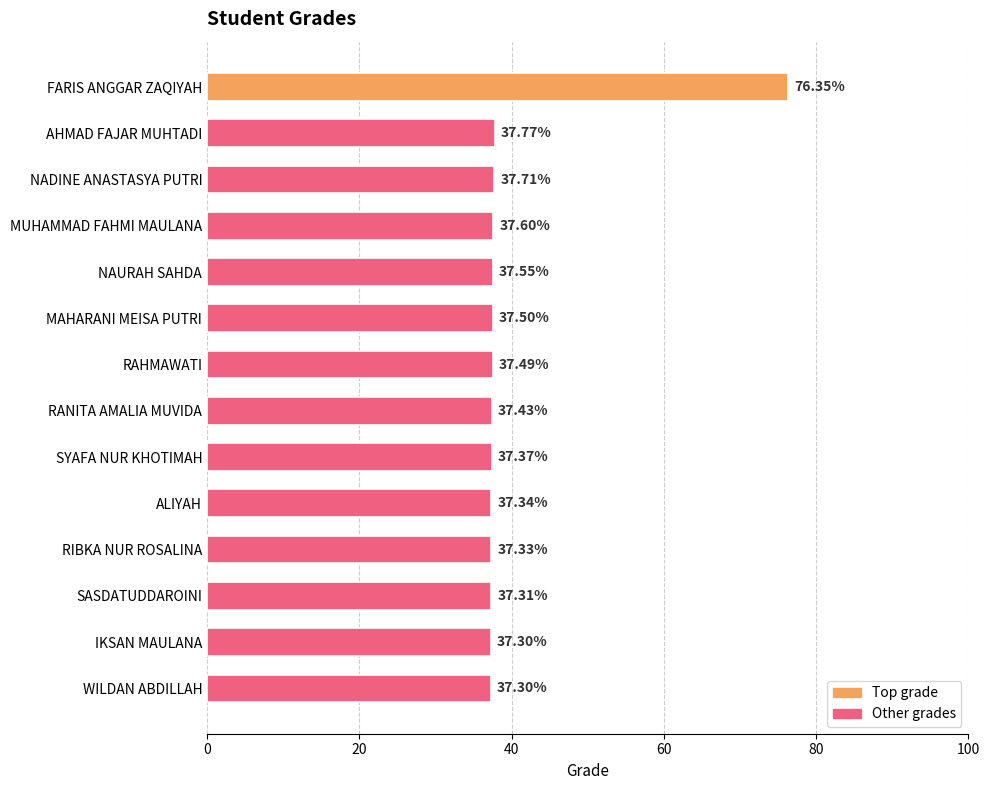

Which label corresponds to the largest value in the chart?

FARIS ANGGAR ZAQIYAH